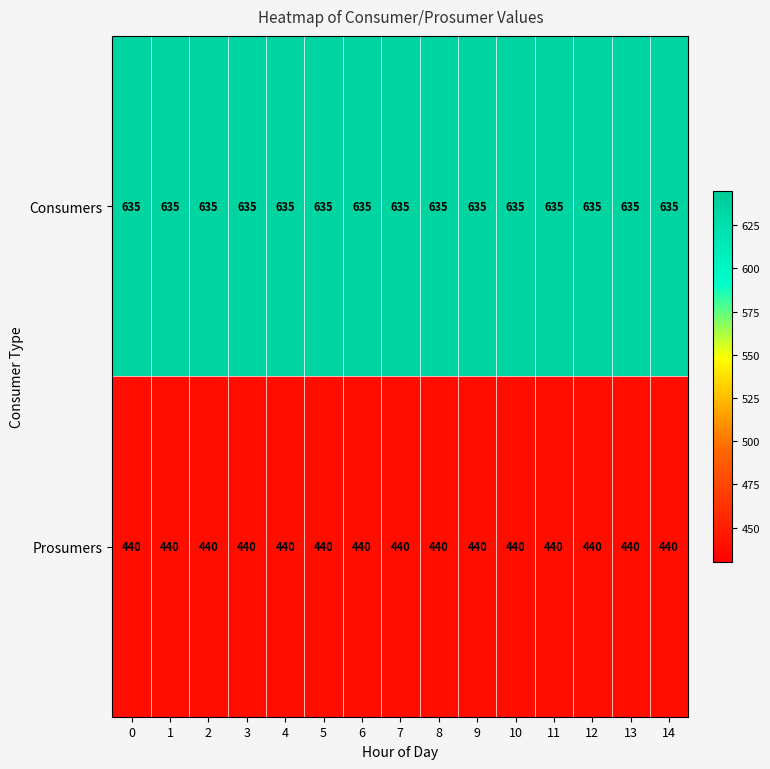

What is the sum of the Consumers values at 6 and 0?

1270